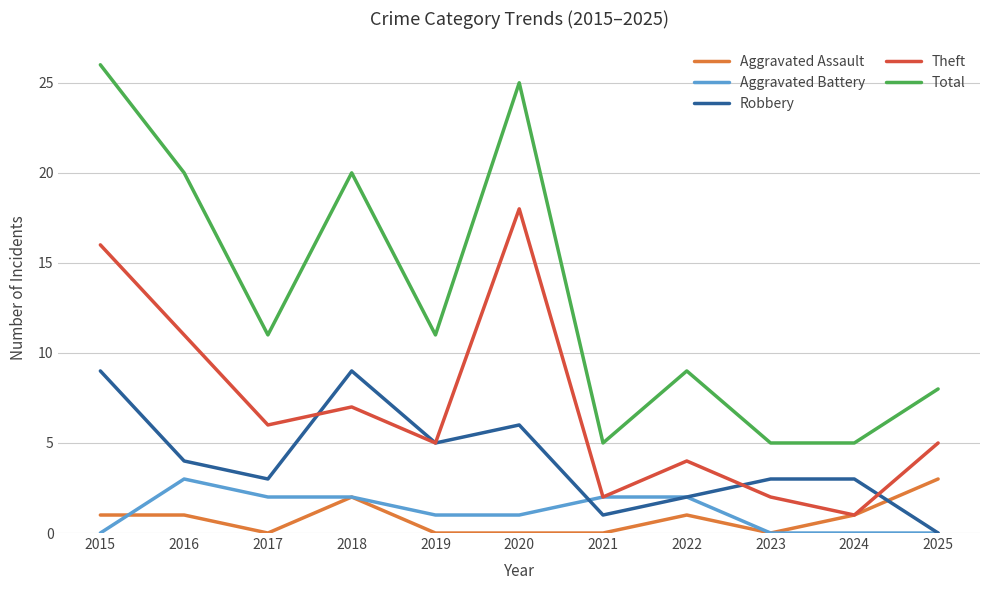

What are all the series names shown in the legend?

Aggravated Assault, Aggravated Battery, Robbery, Theft, Total